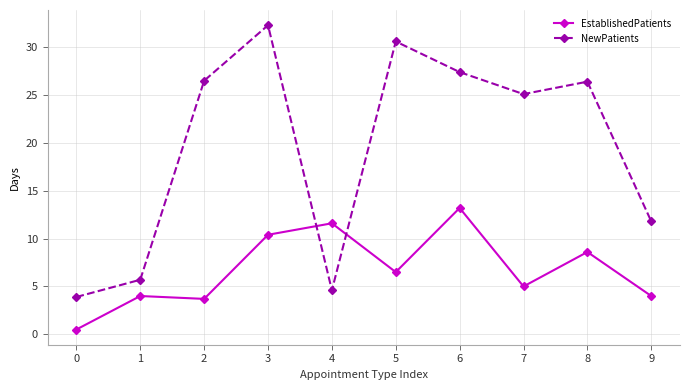

What is the greatest value displayed?

32.3